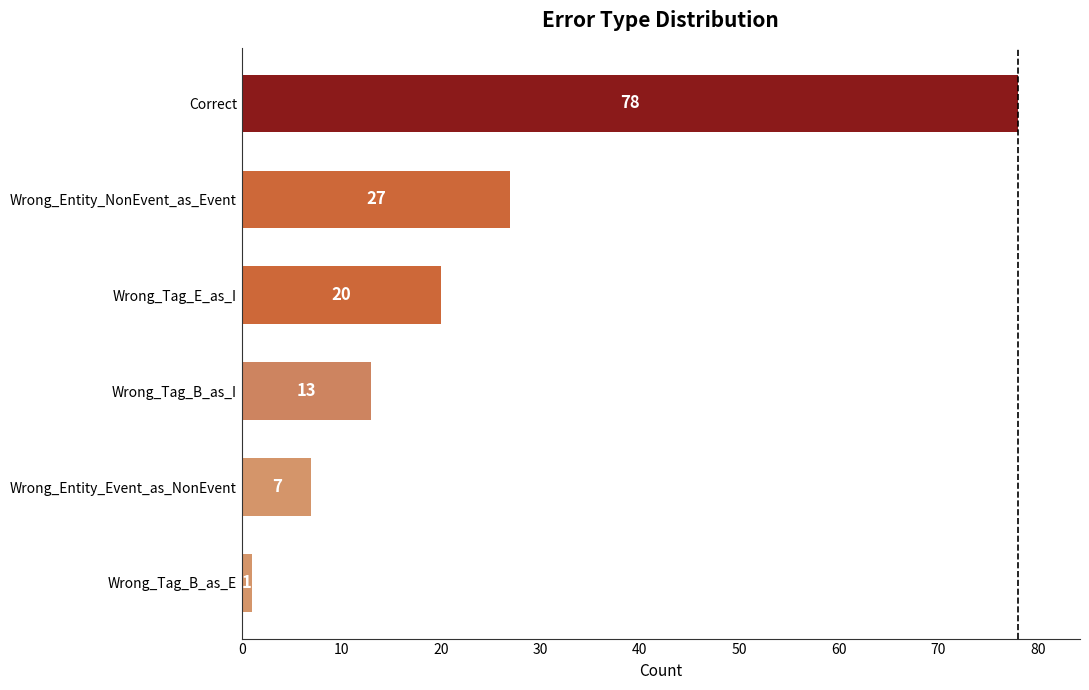

Reading top to bottom, transcribe all the data shown in this chart.

Correct=78	Wrong_Entity_NonEvent_as_Event=27	Wrong_Tag_E_as_I=20	Wrong_Tag_B_as_I=13	Wrong_Entity_Event_as_NonEvent=7	Wrong_Tag_B_as_E=1